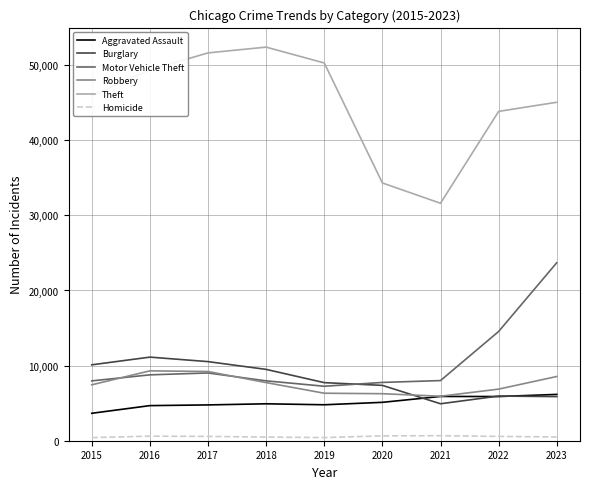

True or false: Homicide and Theft intersect in this chart.

False